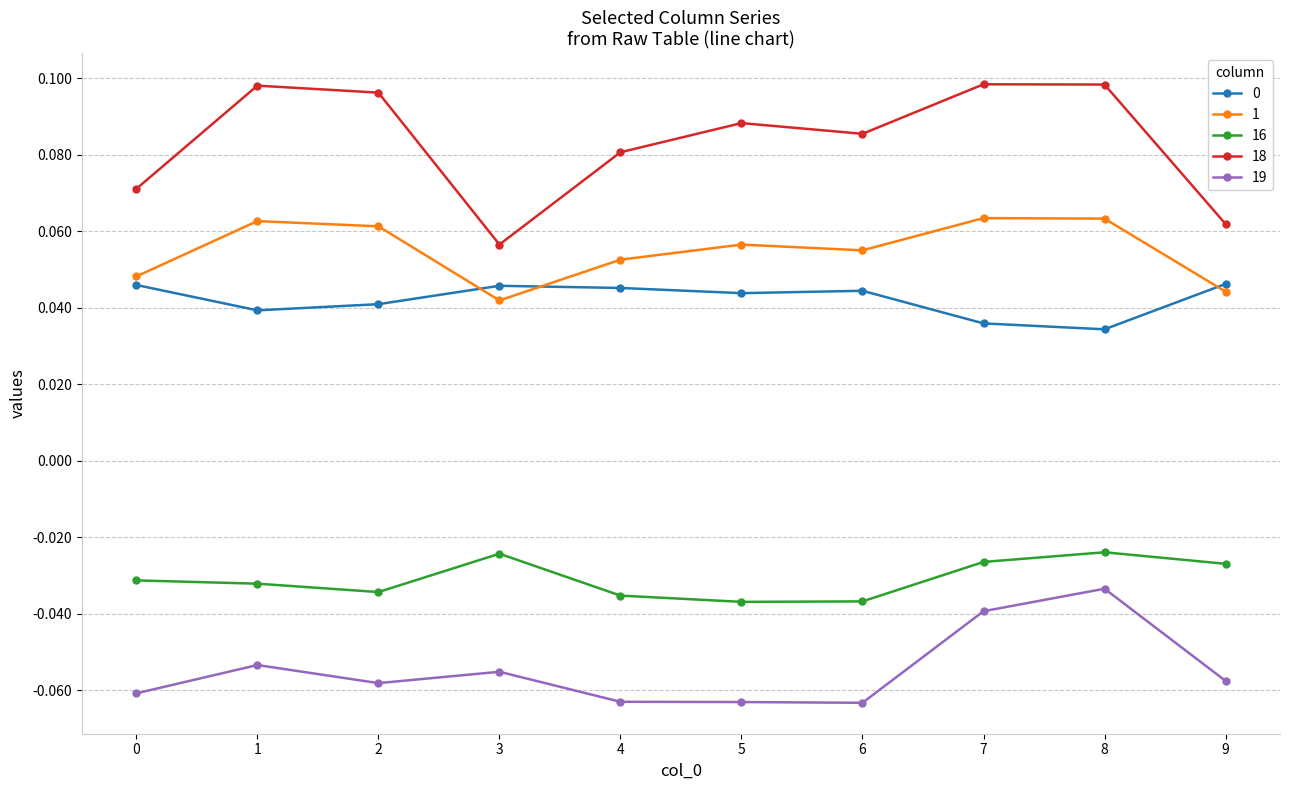

At which category does 0 reach its first local valley?

1